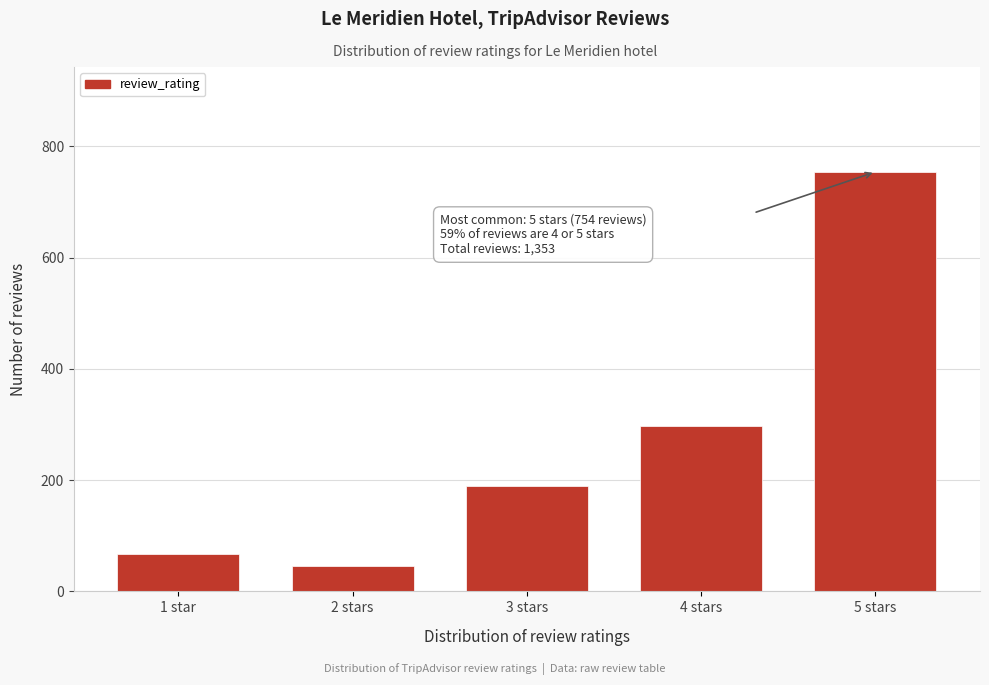

Reading right to left, what are all the values shown in this chart?

754	298	189	45	67